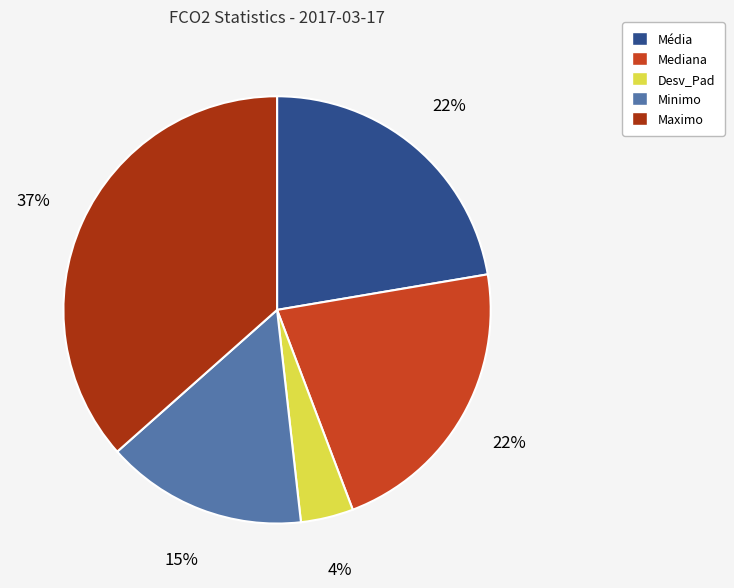

To the nearest percent, what portion does Minimo represent?

15%